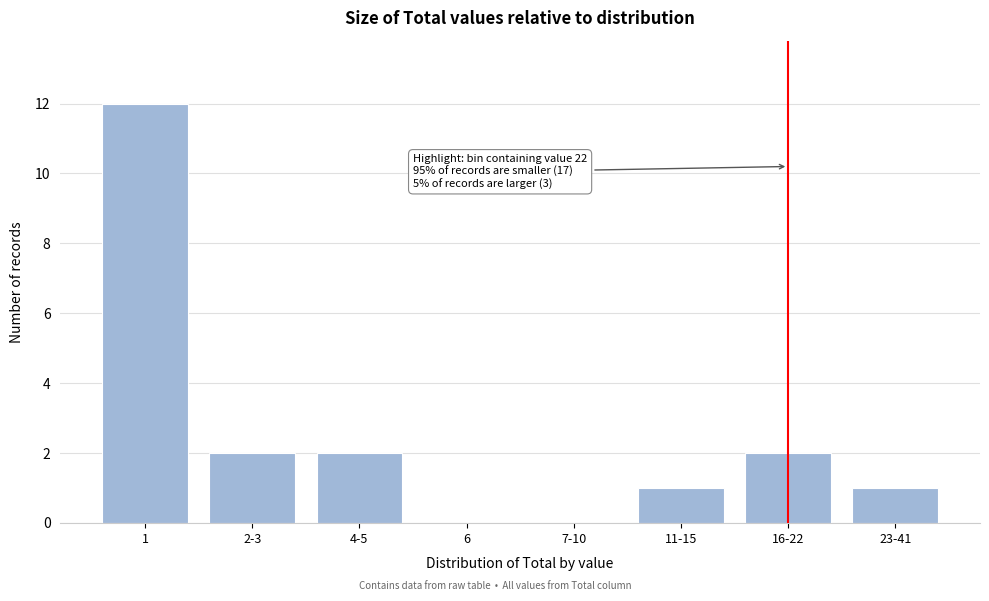

Reading left to right, transcribe all the data shown in this chart.

1=12	2-3=2	4-5=2	6=0	7-10=0	11-15=1	16-22=2	23-41=1